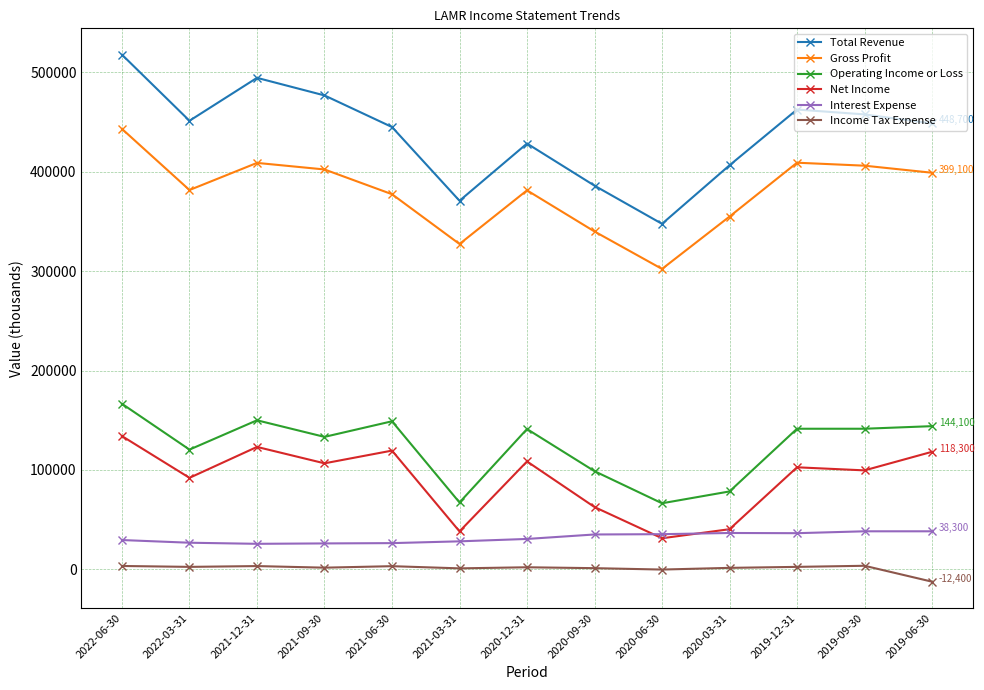

List the series in order of their peak value, lowest first.

Income Tax Expense, Interest Expense, Net Income, Operating Income or Loss, Gross Profit, Total Revenue